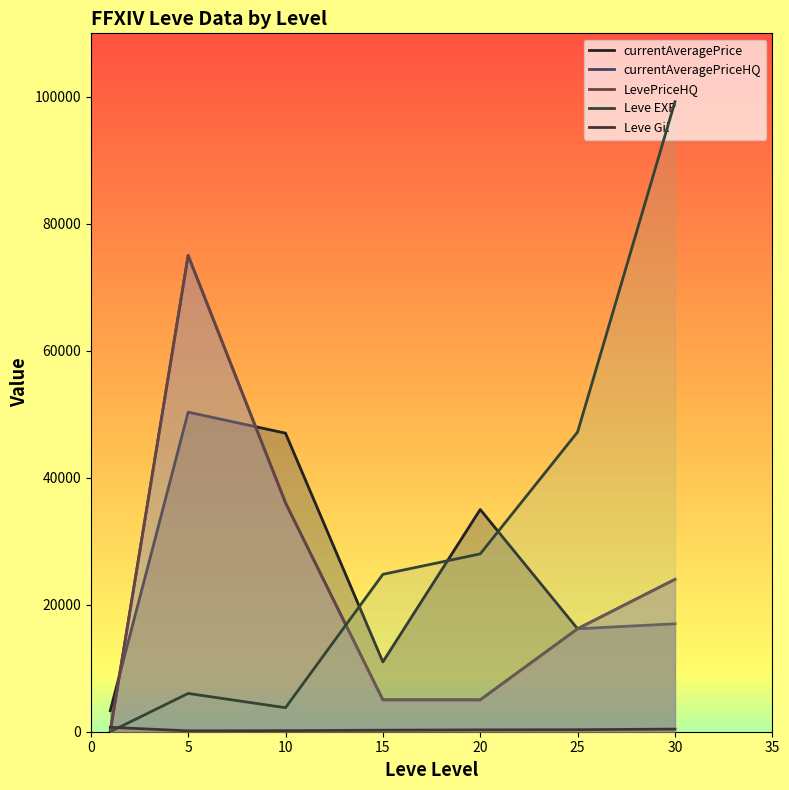

Reading left to right, what are all the values shown in this chart?

currentAveragePrice: 1=3307	5=50338	10=47025	15=11000	20=35000	25=16213	30=17000
currentAveragePriceHQ: 1=0	5=75007	10=36050	15=5027	20=5019	25=16213	30=24000
LevePriceHQ: 1=0	5=75007	10=36050	15=5027	20=5019	25=16213	30=24000
Leve EXP: 1=1	5=6030	10=3780	15=24790	20=28010	25=47200	30=99220
Leve Gil: 1=690	5=140	10=168	15=240	20=293	25=317	30=413